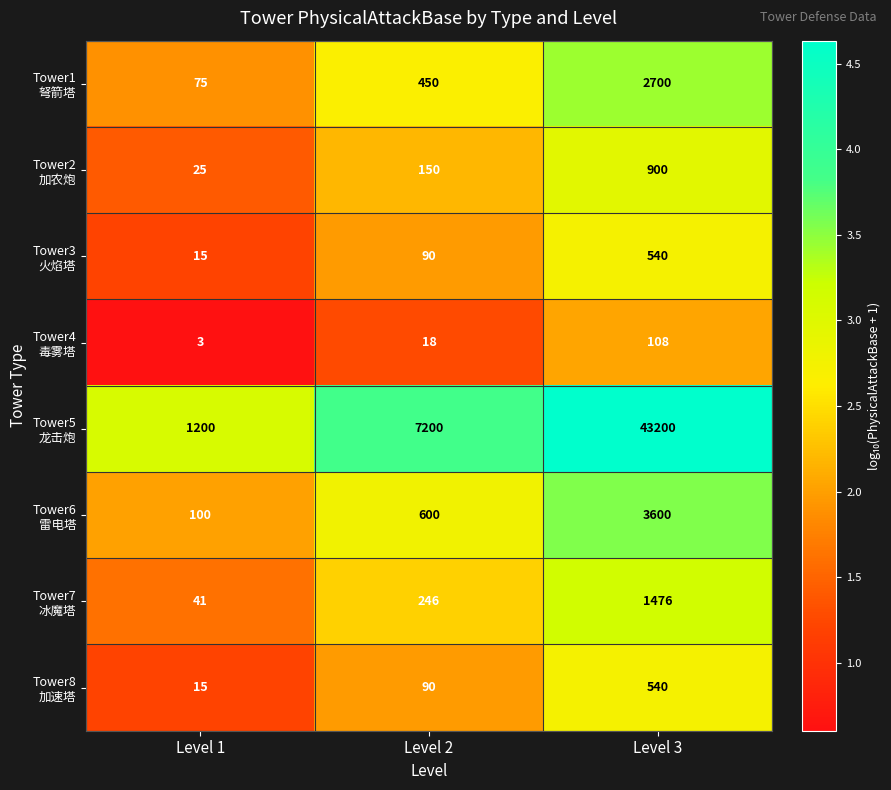

What is the total value across all series at Level 1?

1474